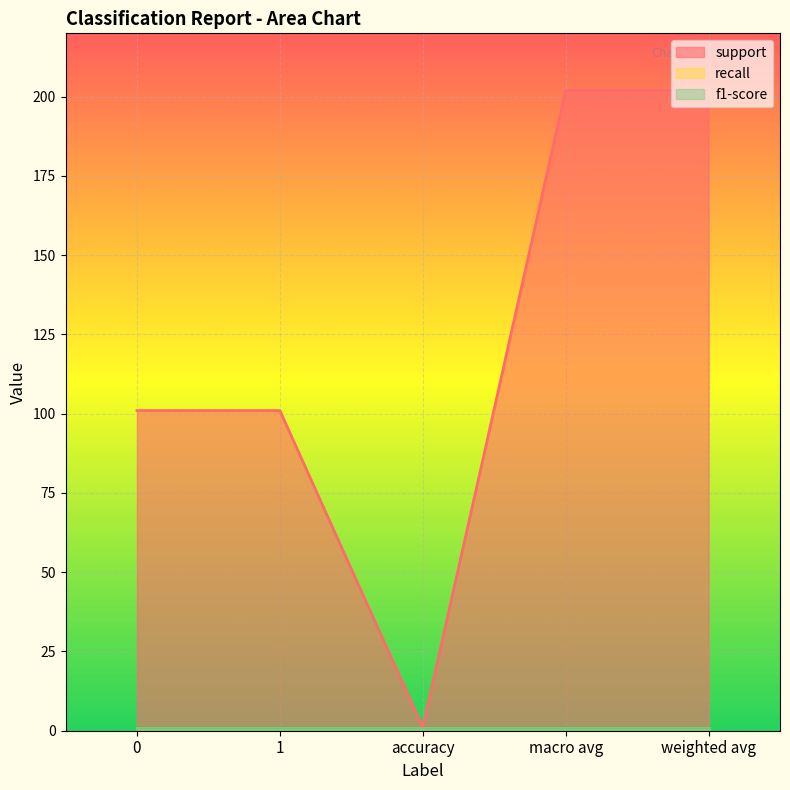

At how many categories does at least one series exceed 143?

2